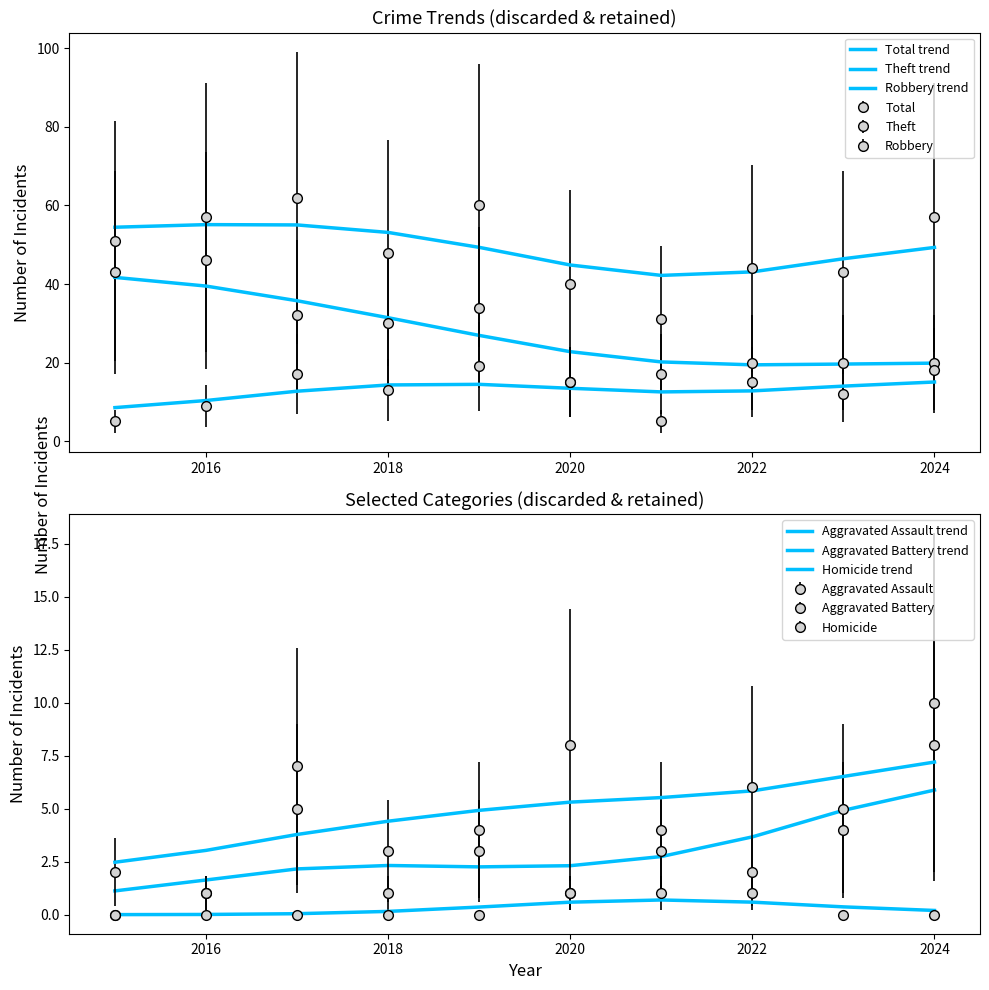

Which series has the largest total across all categories?

Total trend